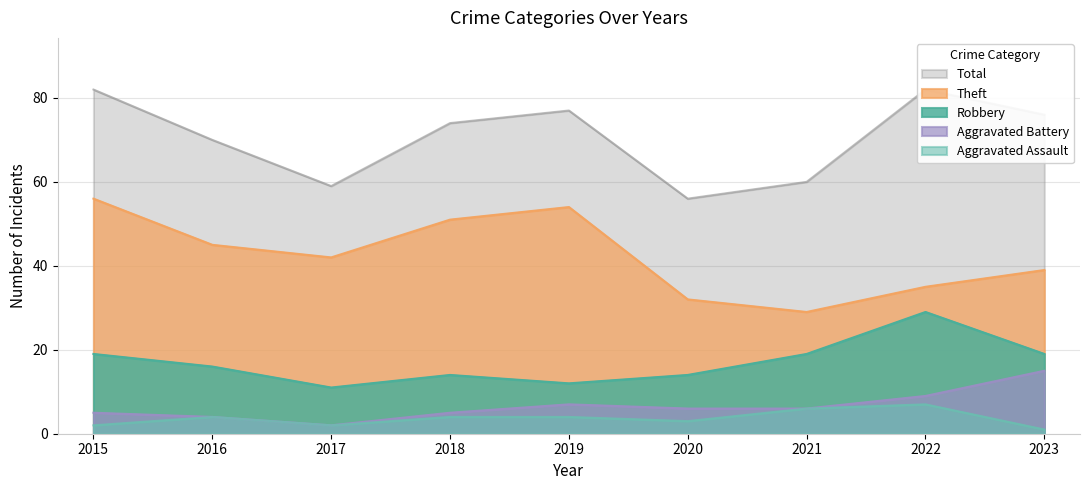

Which series has the widest spread of values?

Theft